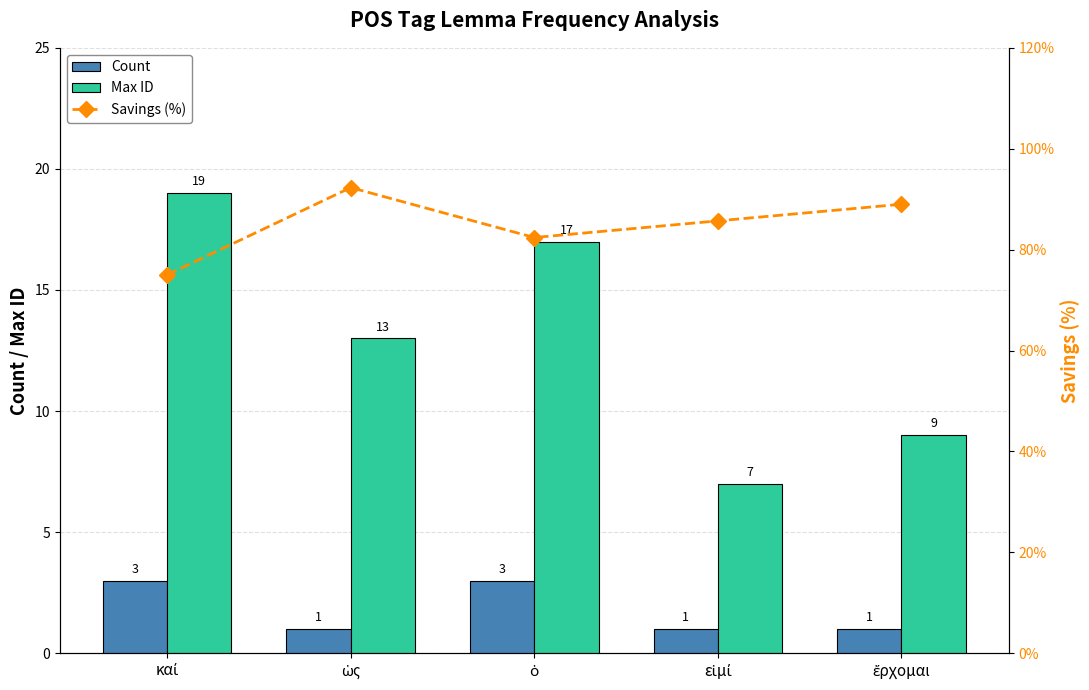

What are all the series names shown in the legend?

Count, Max ID, Savings (%)